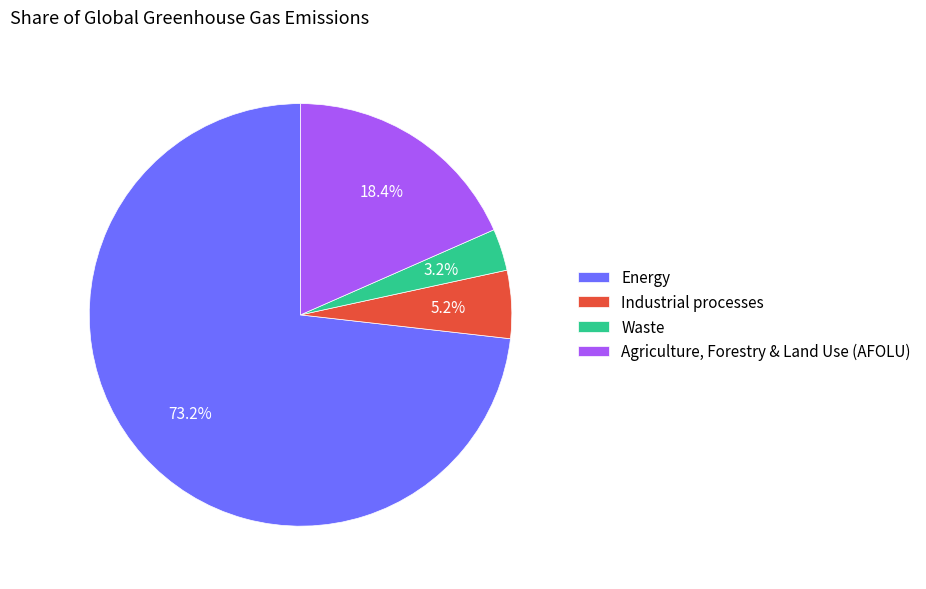

Do Energy and Waste together represent more than half of the pie?

Yes